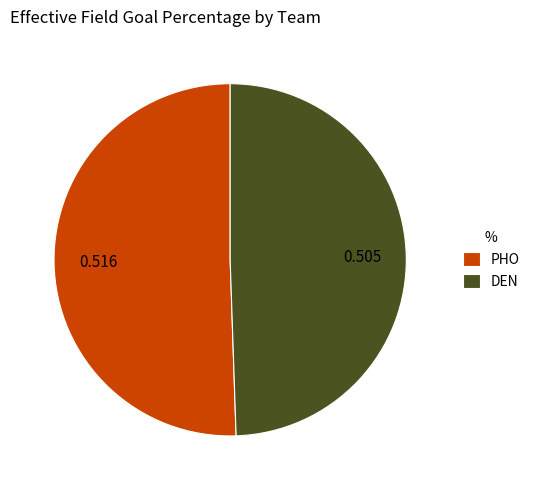

Rank the categories by value from lowest to highest.

DEN, PHO